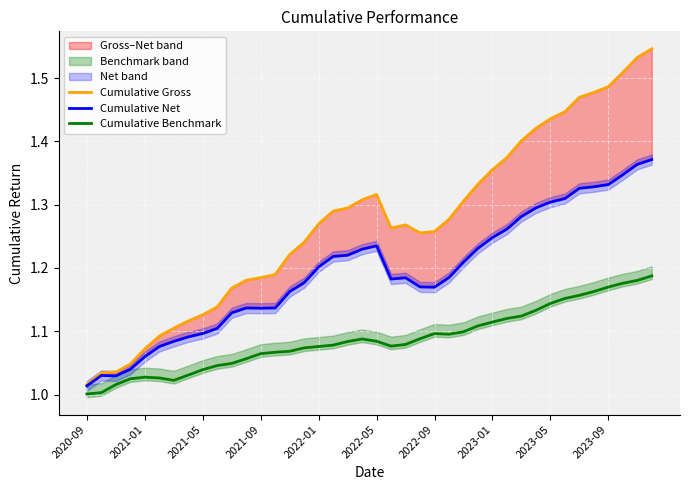

What is the difference between the maximum and minimum values in the Cumulative Benchmark series?

0.2